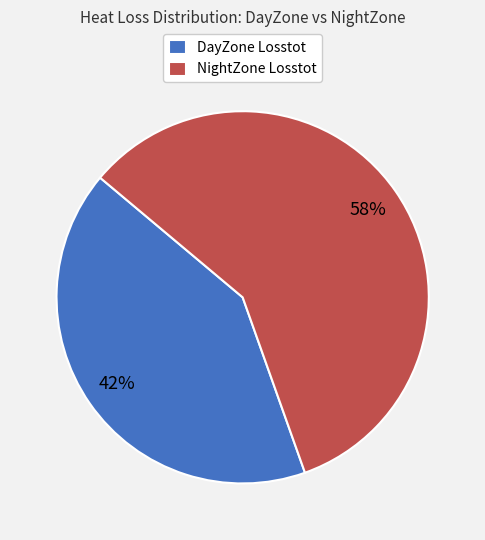

To the nearest percent, what is the combined percentage of NightZone Losstot and DayZone Losstot?

100%